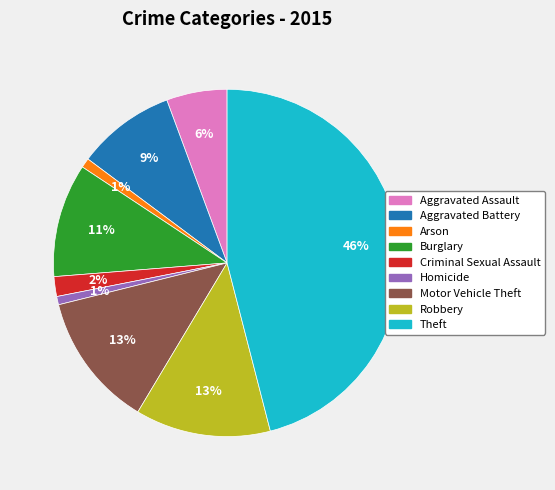

Is there any slice that represents more than half of the pie?

No